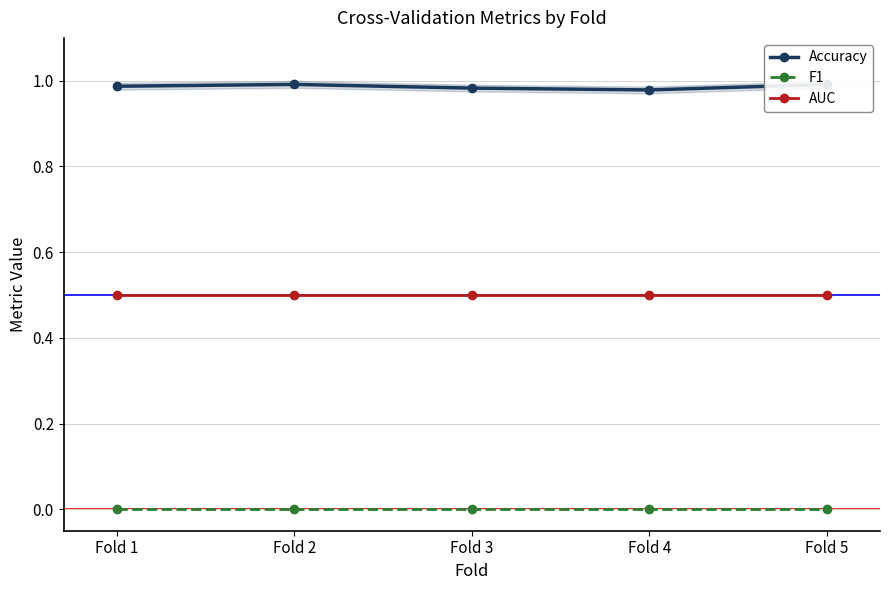

What is the value of the Accuracy point at the 1st from the left?

1.0